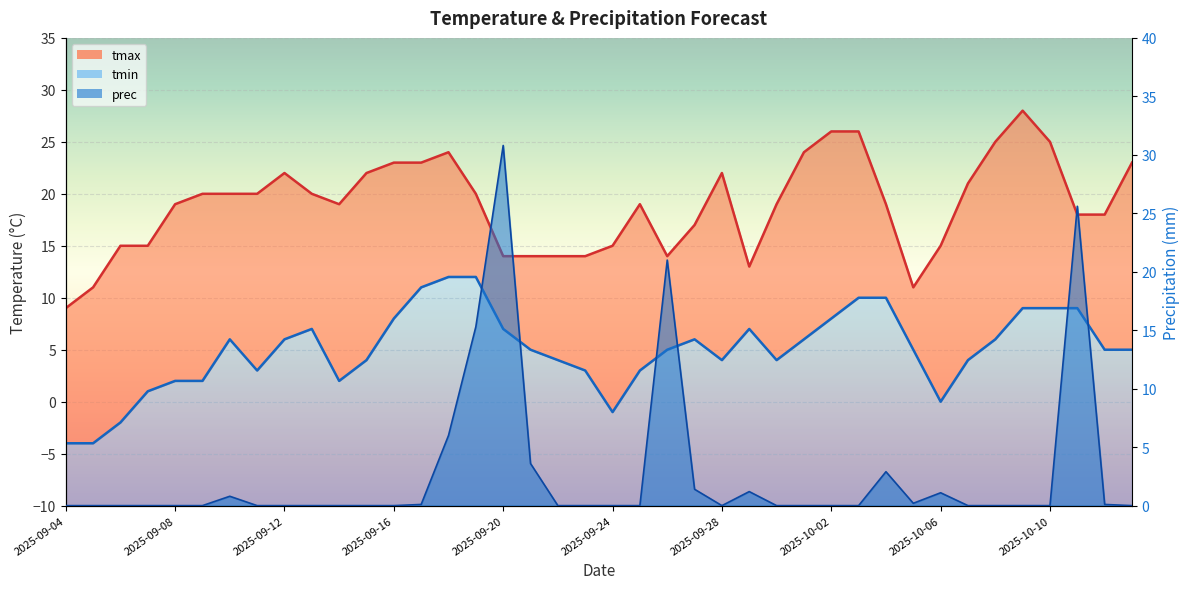

How many data points does each series have?

40